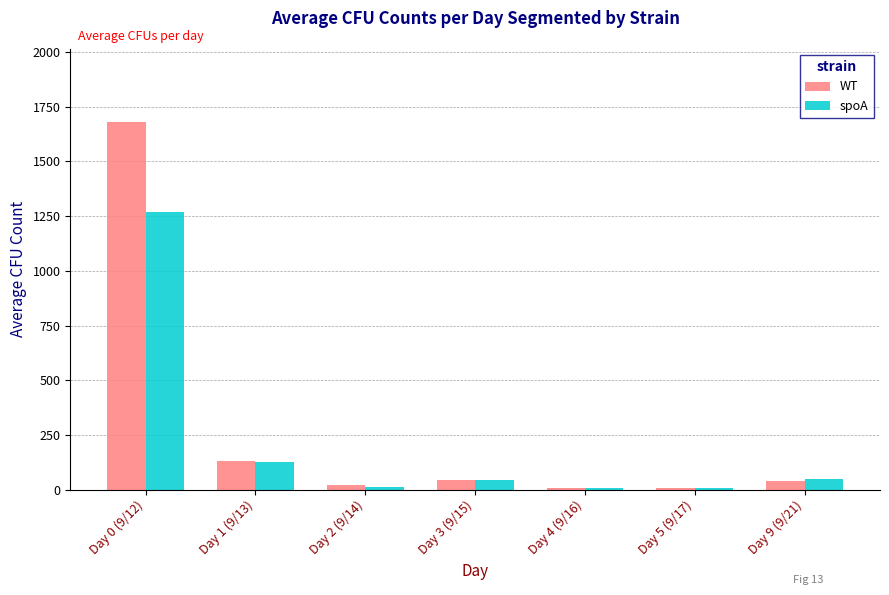

How many data points in spoA are less than 45?

3